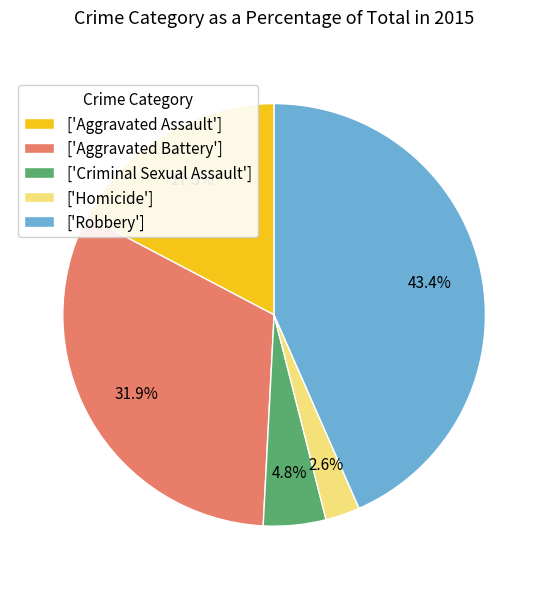

Which has a higher value, ['Criminal Sexual Assault'] or ['Aggravated Assault']?

['Aggravated Assault']